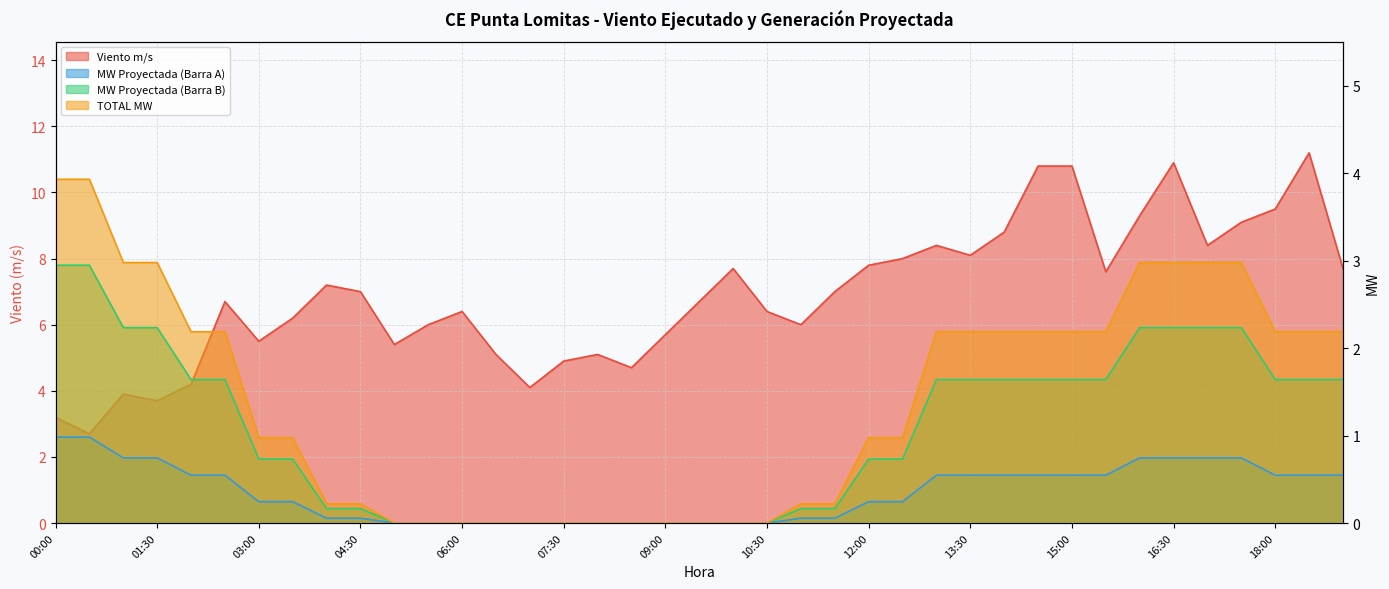

Is it true that MW Proyectada (Barra A) equals 0.2 at 12:00?

True